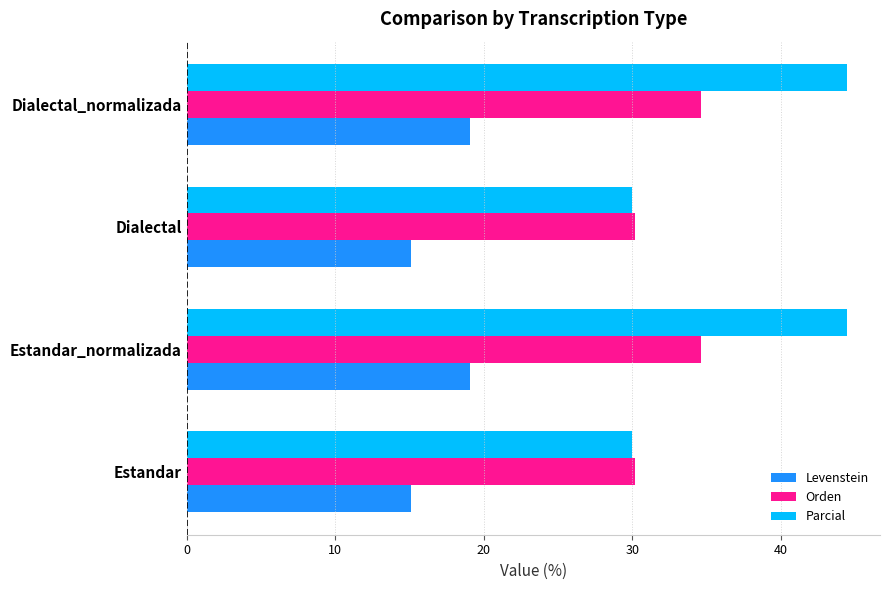

What is the greatest value displayed?

44.4